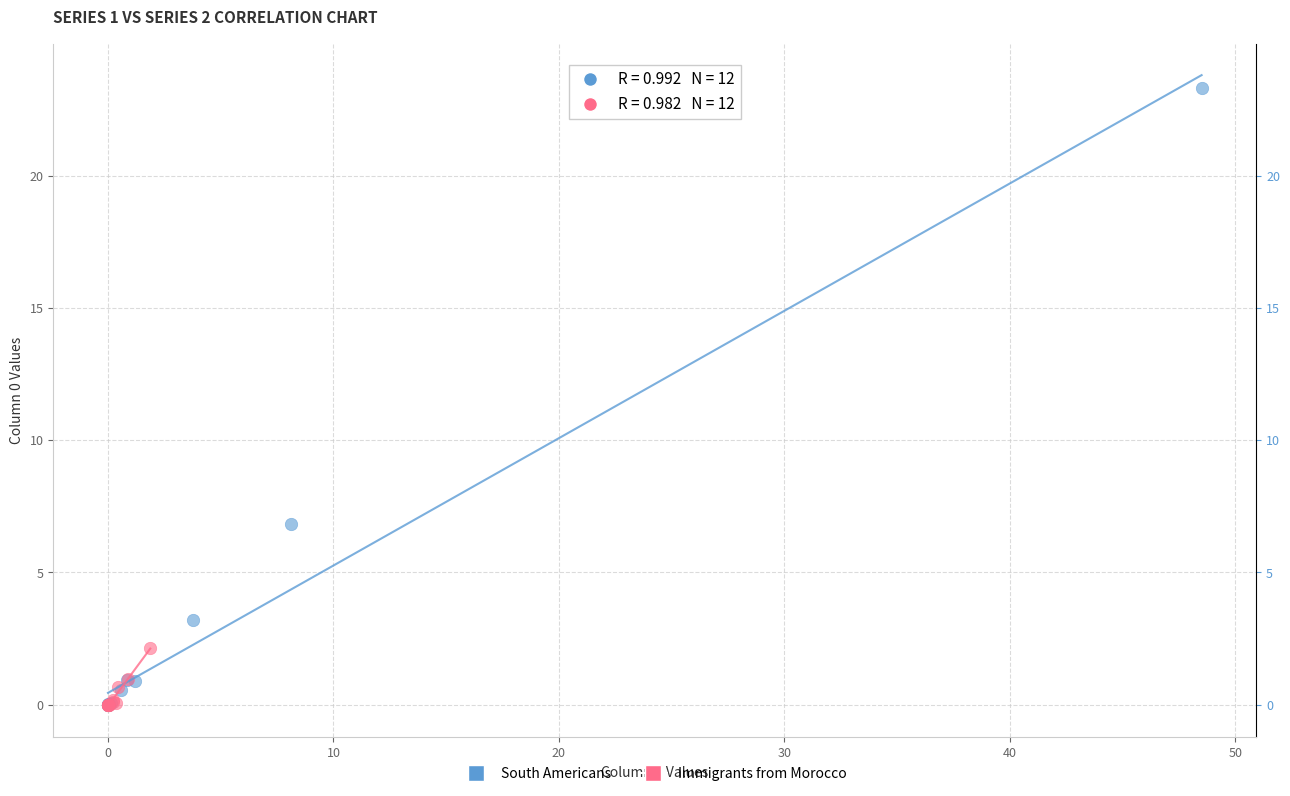

What are all the series names shown in the legend?

South Americans, Immigrants from Morocco